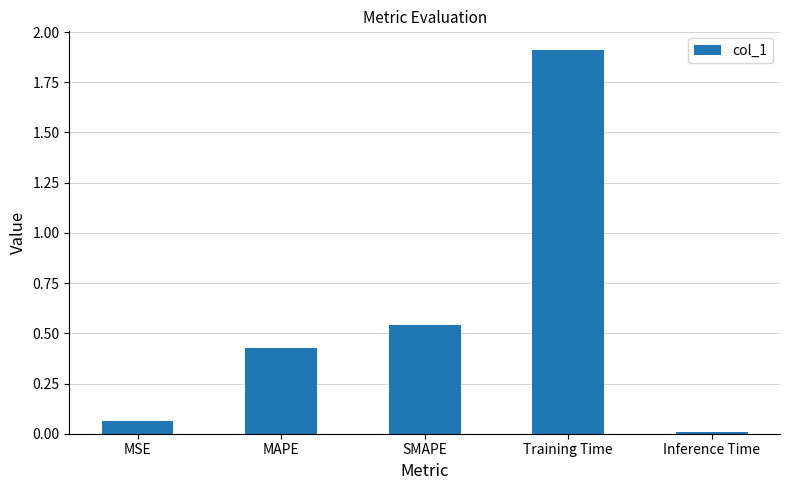

Are the bars grouped side by side (vs. stacked)?

No